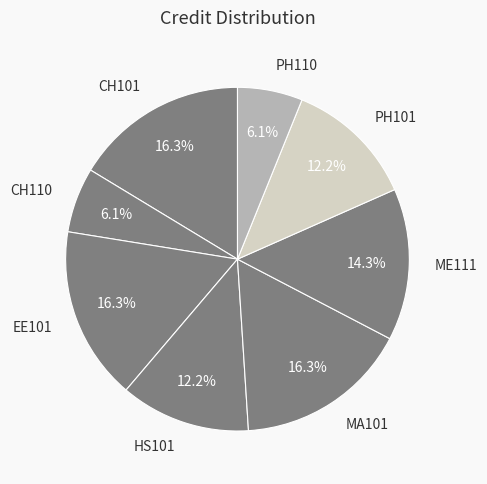

What is the ratio of the value at PH110 to the value at MA101?

0.4